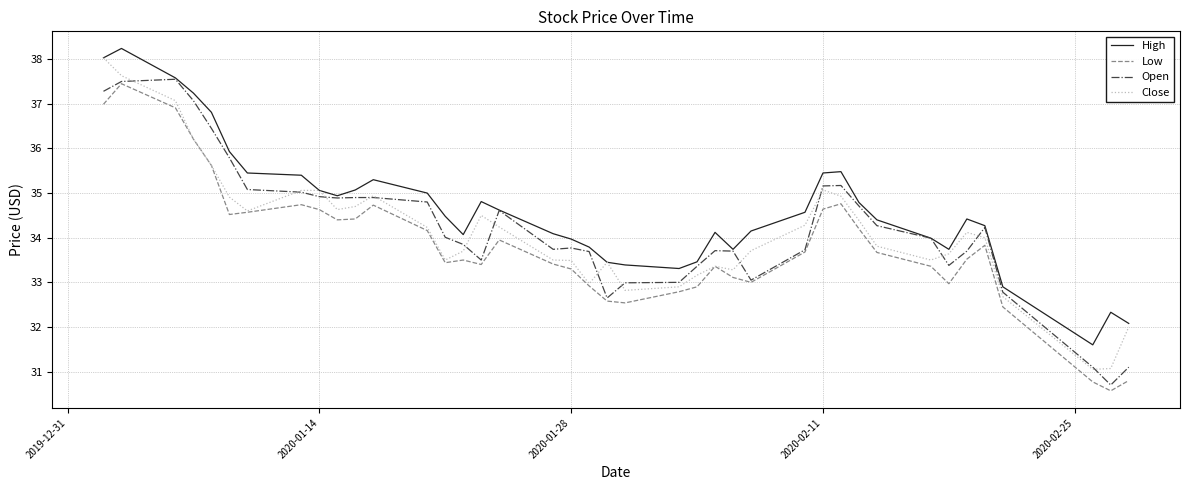

What is the highest value of the Close series?

38.0